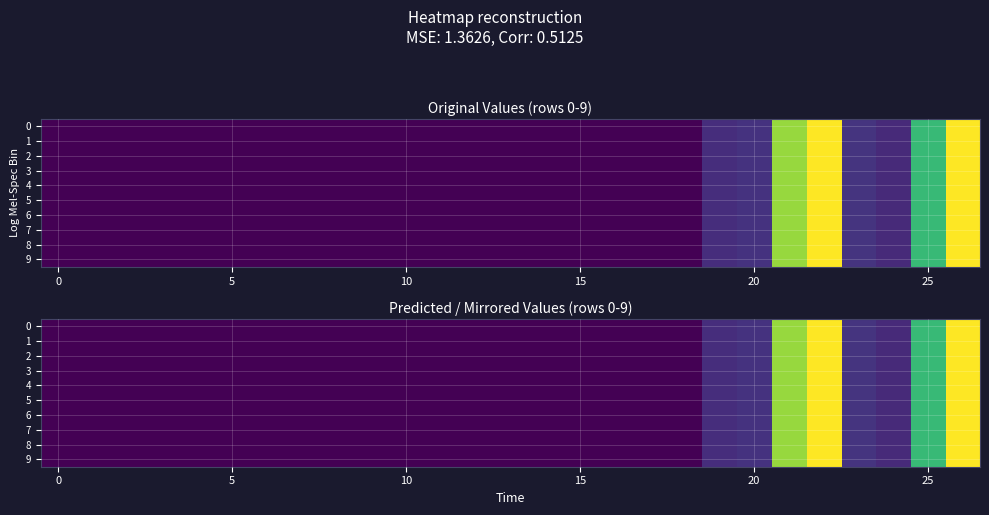

How many data points in 8 are above 0?

8